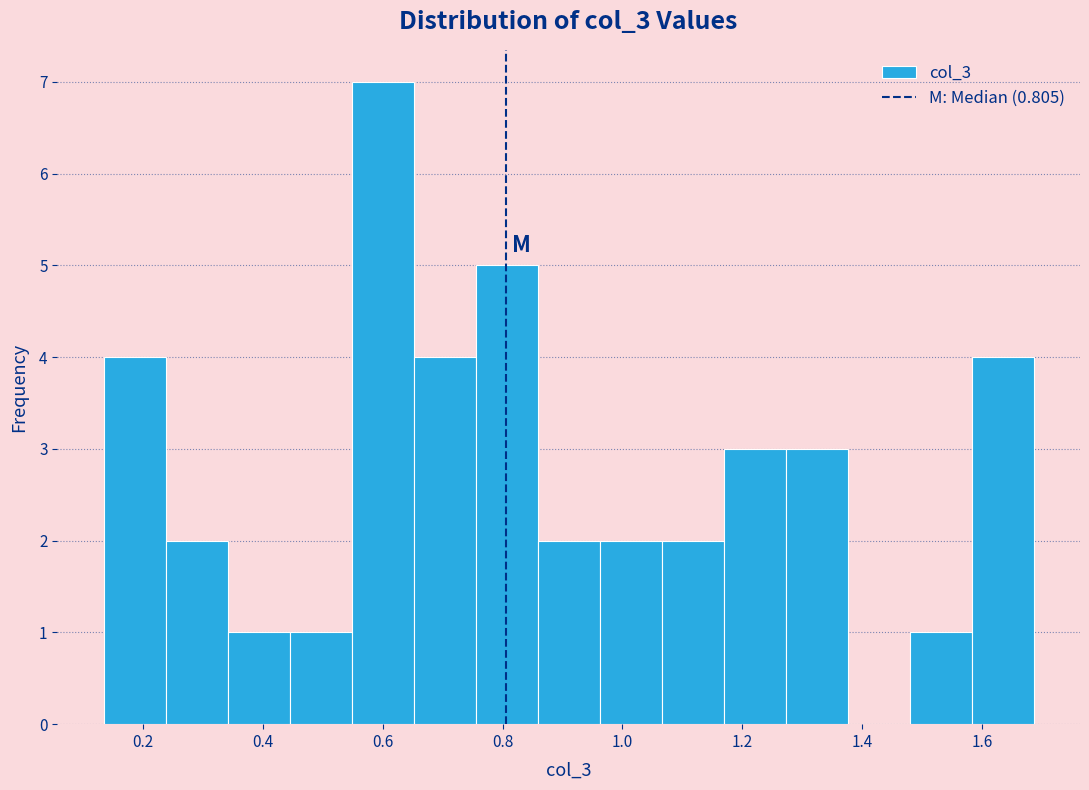

What is the height of the bar covering 0.66 to 0.76 on the x-axis? Neither the bar edges nor the heights are printed on the chart, so give them approximately, as read against the axes.

4